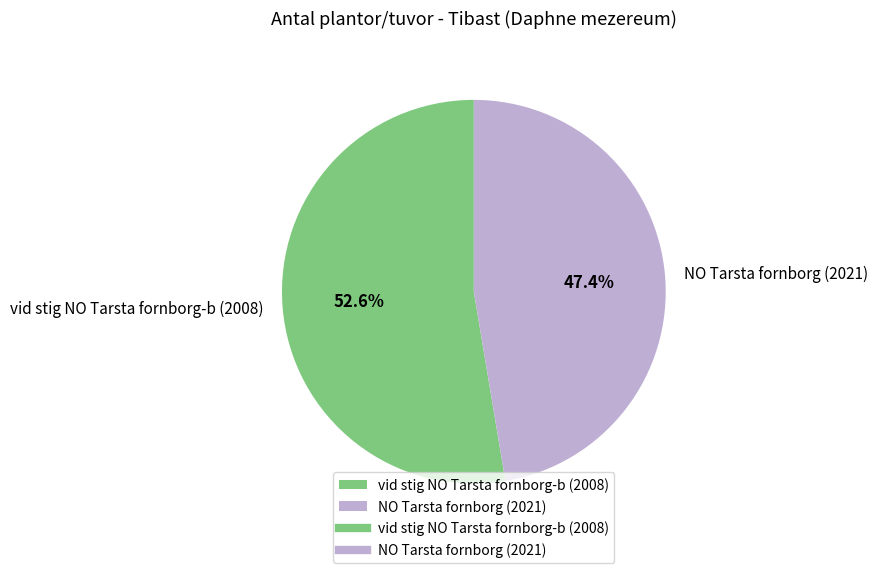

Which has a higher value, vid stig NO Tarsta fornborg-b (2008) or NO Tarsta fornborg (2021)?

vid stig NO Tarsta fornborg-b (2008)